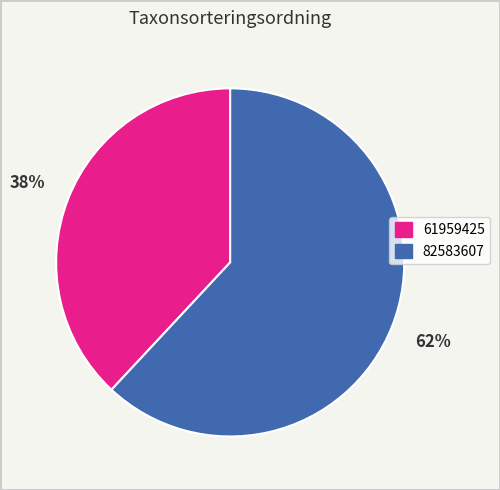

Rank the categories by value from highest to lowest.

82583607, 61959425